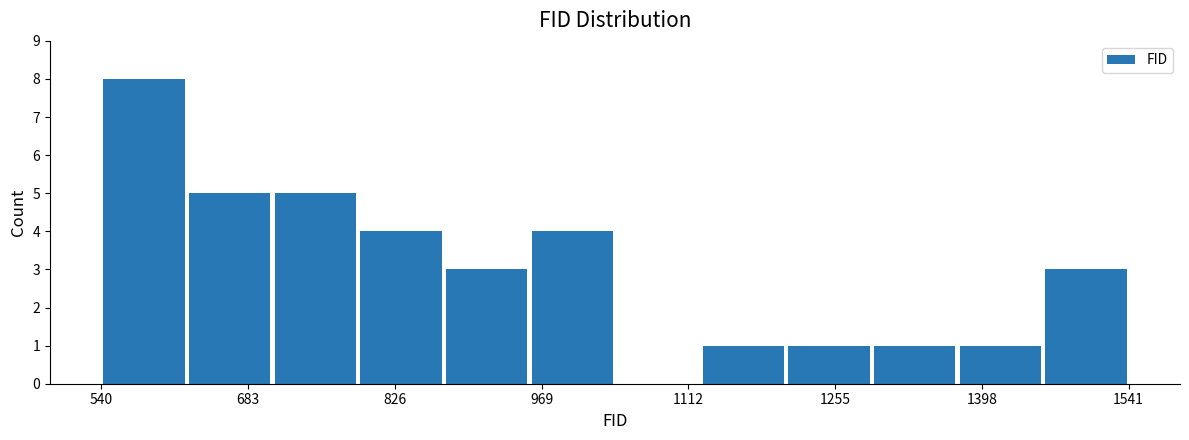

What is the height of the bar covering 1200 to 1300 on the x-axis? Neither the bar edges nor the heights are printed on the chart, so give them approximately, as read against the axes.

1